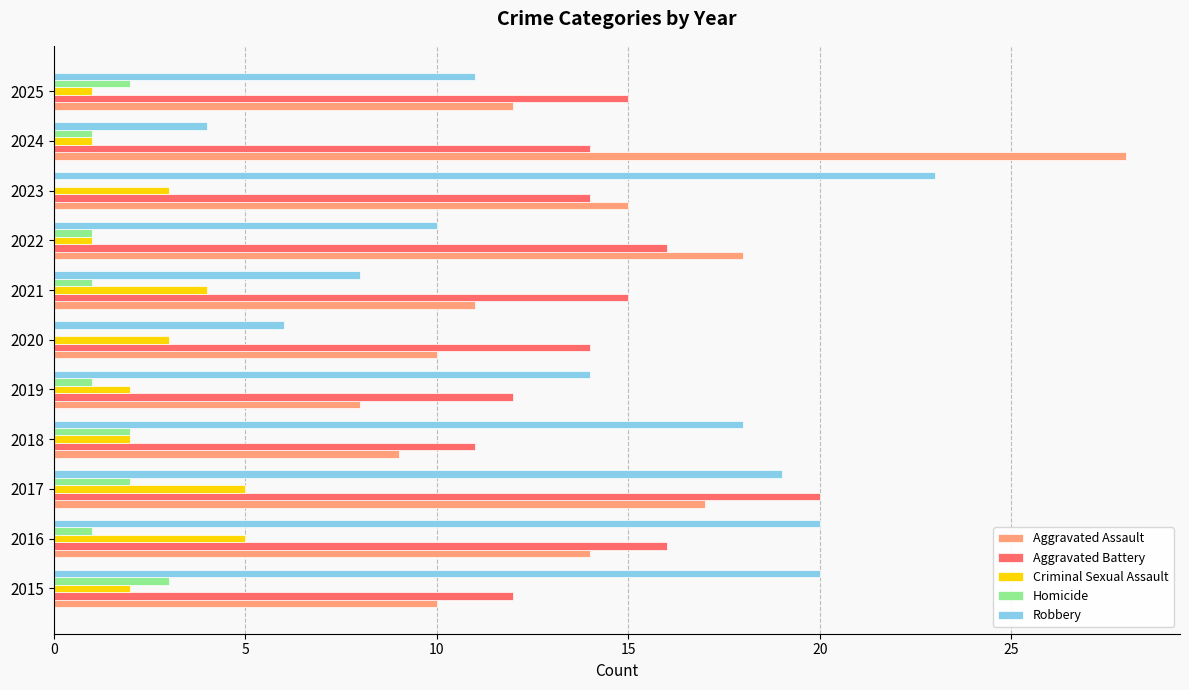

At which category is the sum across all series the highest?

2017